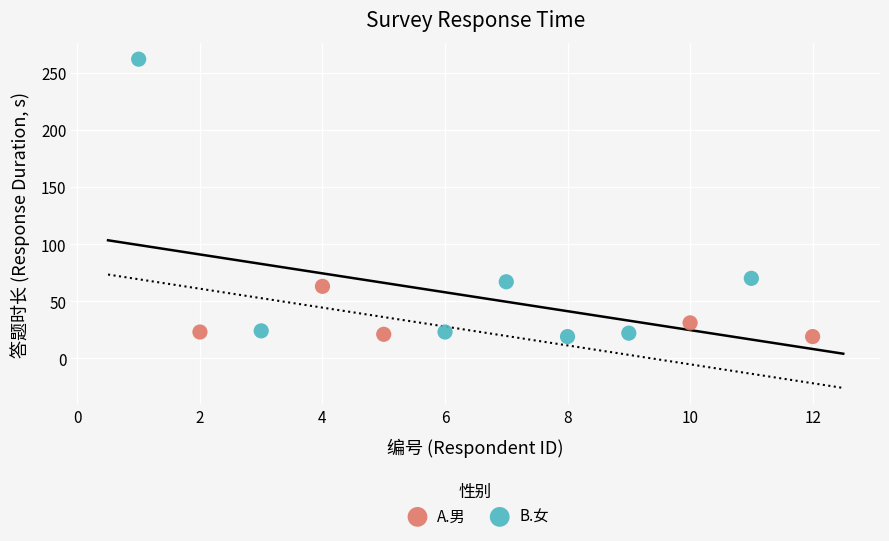

Which series reaches the maximum Y coordinate?

B.女